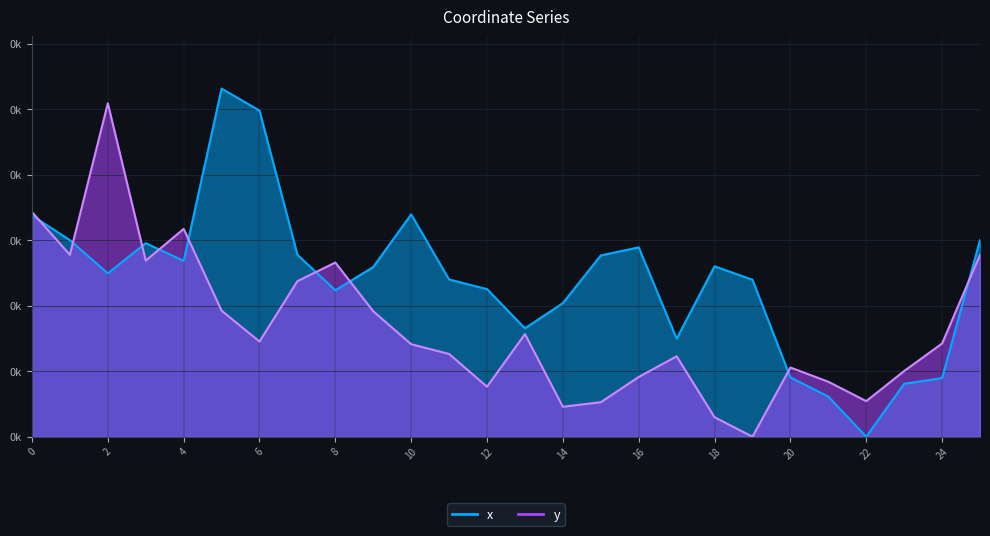

In y, how many points are higher than both neighbors (excluding endpoints)?

6